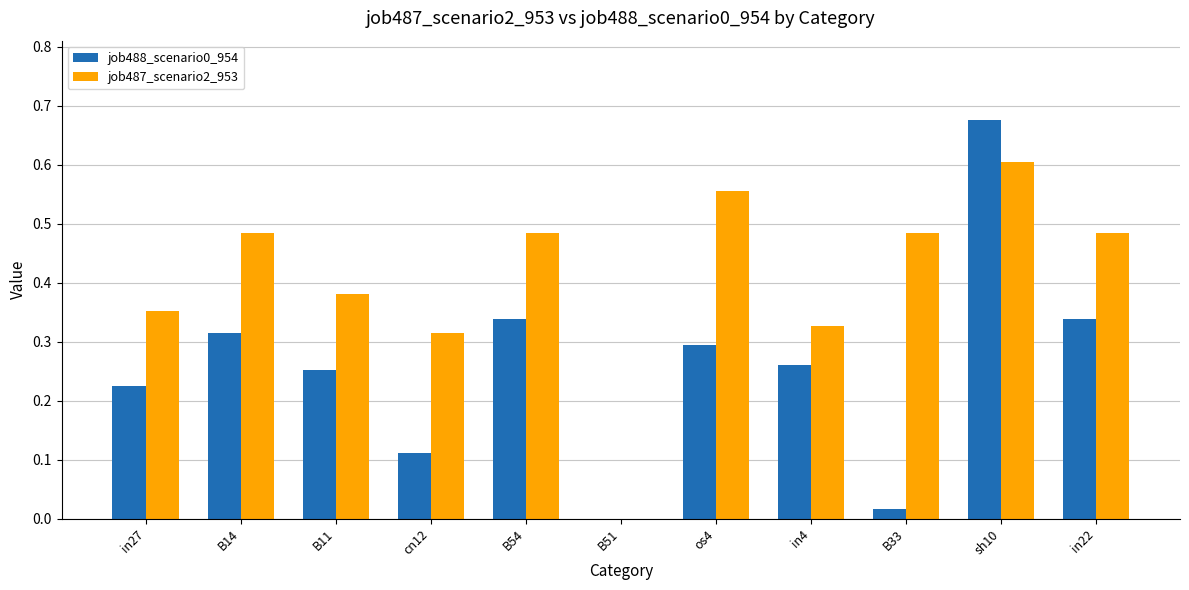

True or false: job488_scenario0_954 has a value of 0.3 at B11.

True